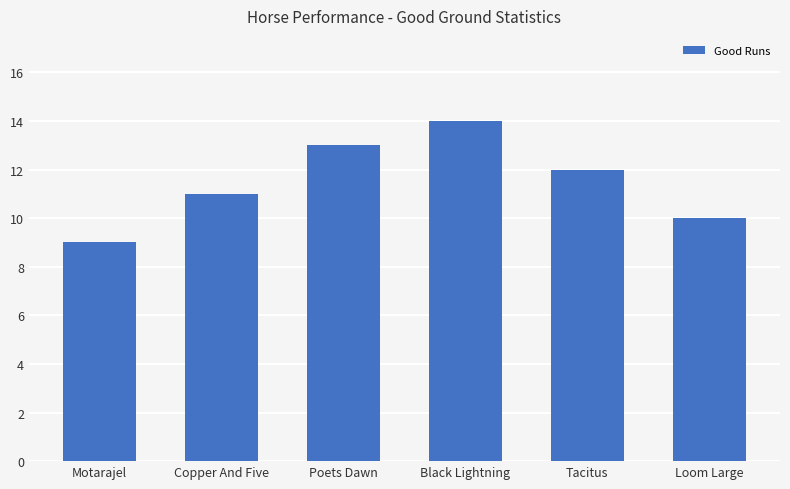

Count the number of categories in the chart.

6